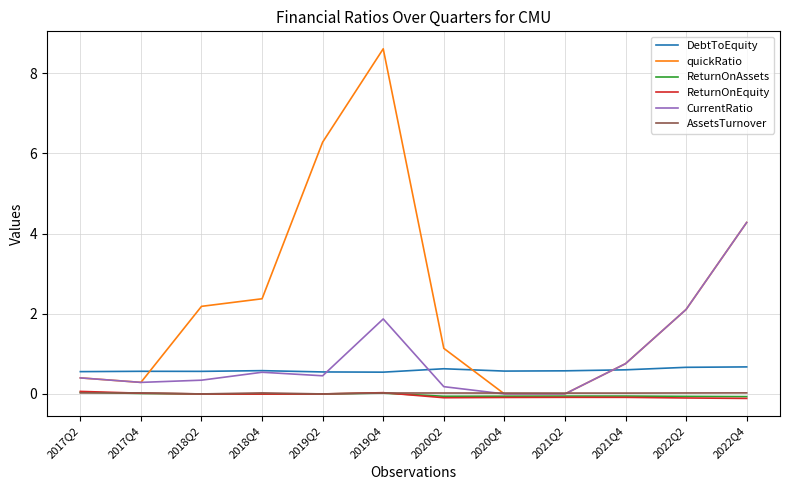

What is the sum of the DebtToEquity values at 2019Q2 and 2020Q2?

1.2